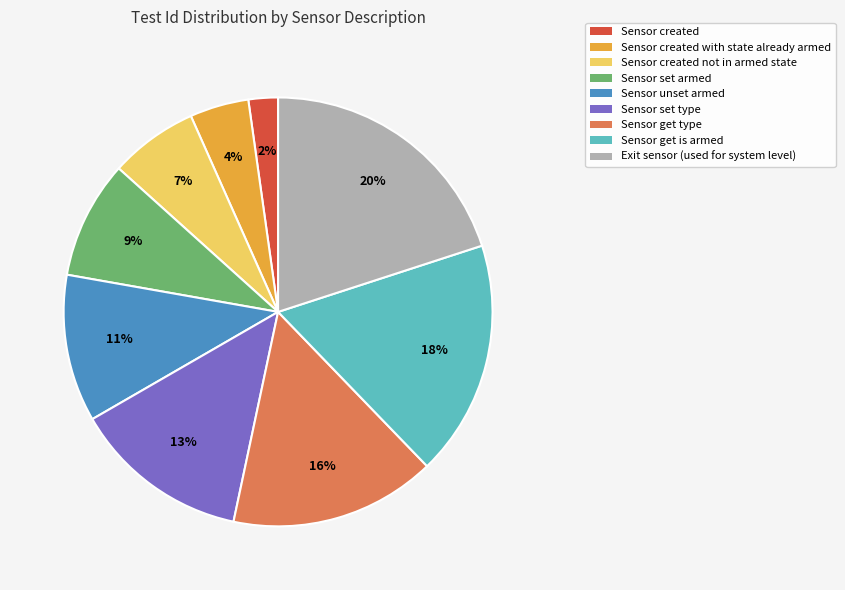

To the nearest percent, what is the average slice percentage?

11%